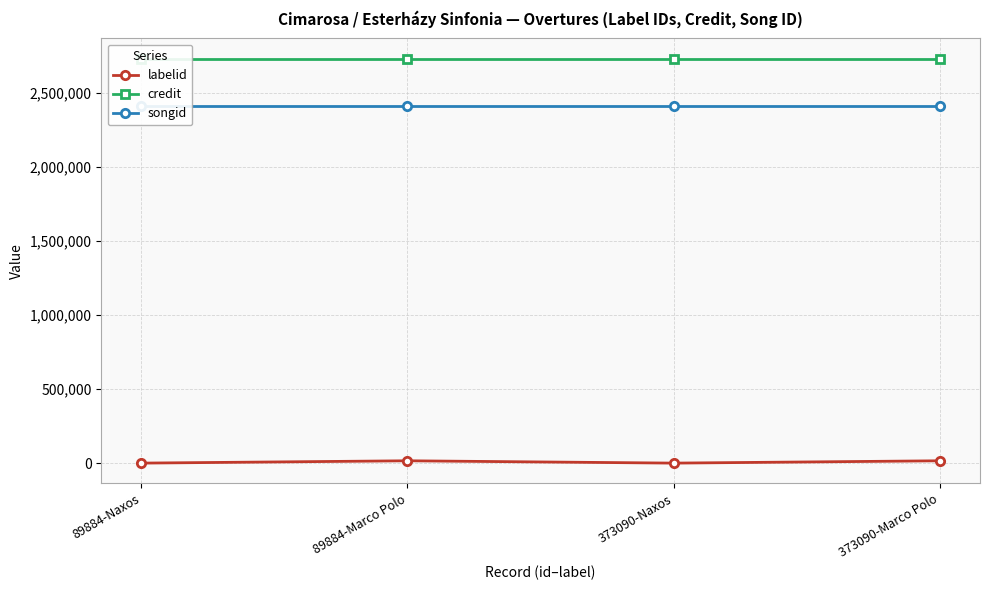

Read the credit value at 373090-Naxos.

2734055